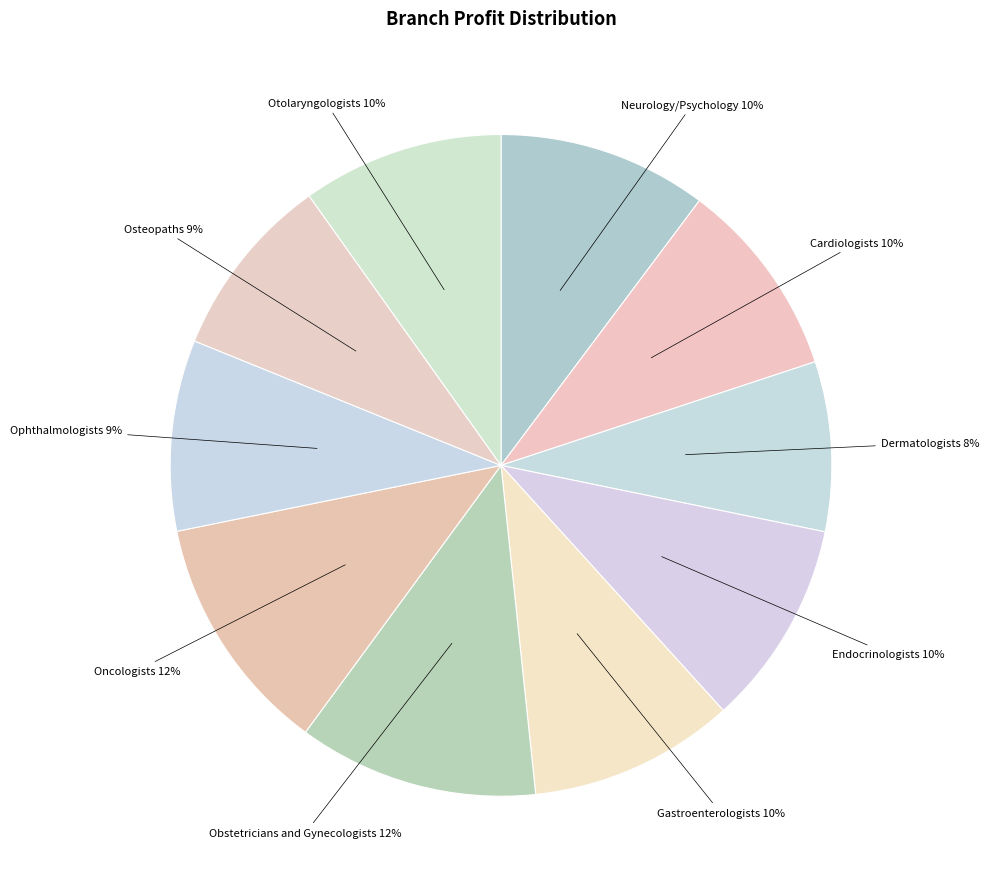

To the nearest percent, what is the combined percentage of Osteopaths and Dermatologists?

17%